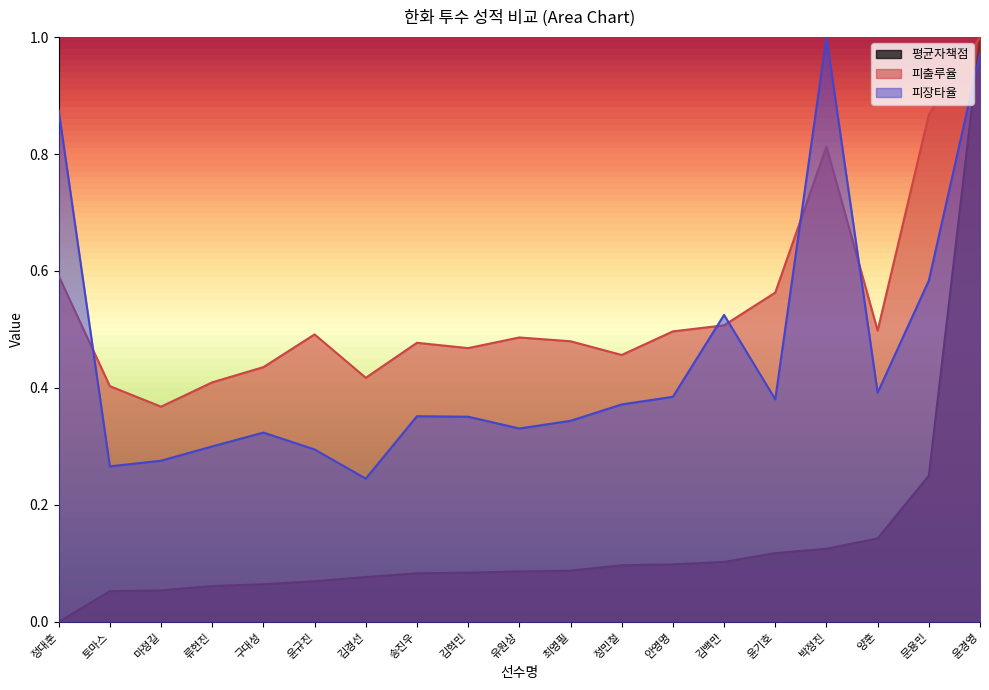

Between 구대성 and 유원상, which is larger?

유원상